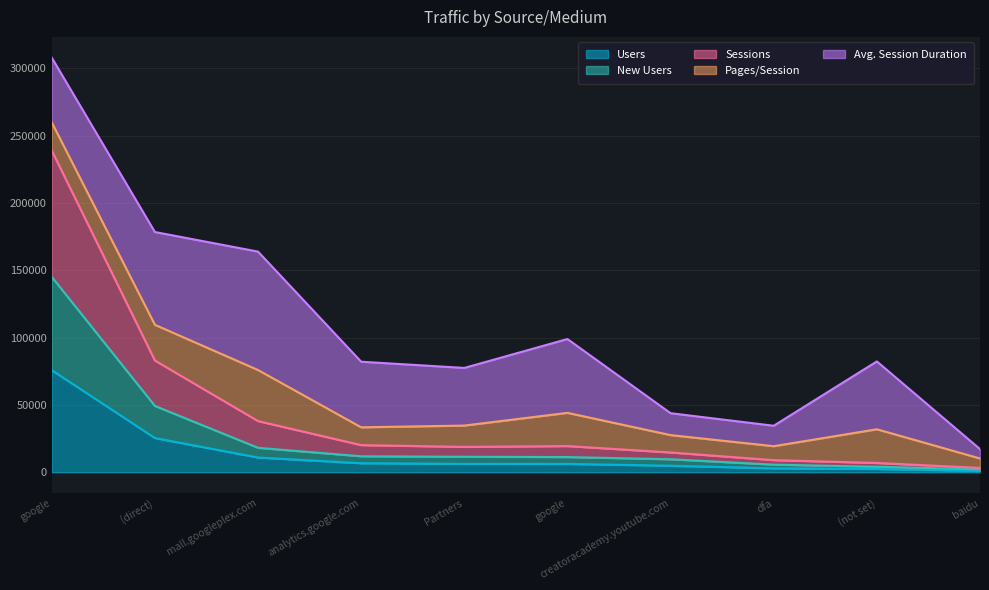

What are all the series names shown in the legend?

Users, New Users, Sessions, Pages/Session, Avg. Session Duration